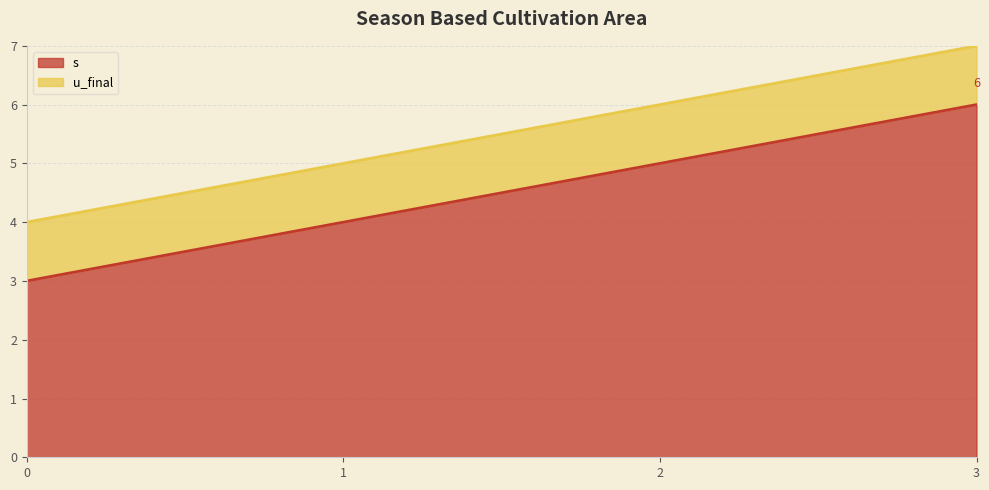

The chart shows a value of 1 at 0. True or false?

False